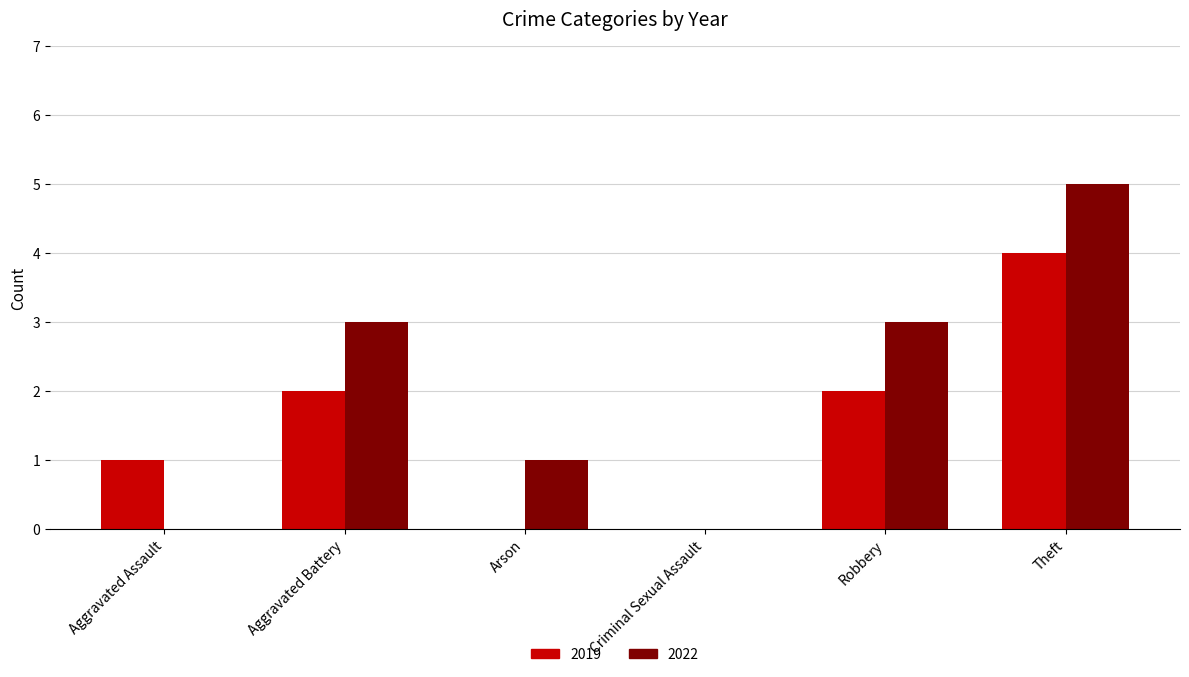

Is the value of 2022 at Arson greater than the value of 2019 at Aggravated Battery?

No